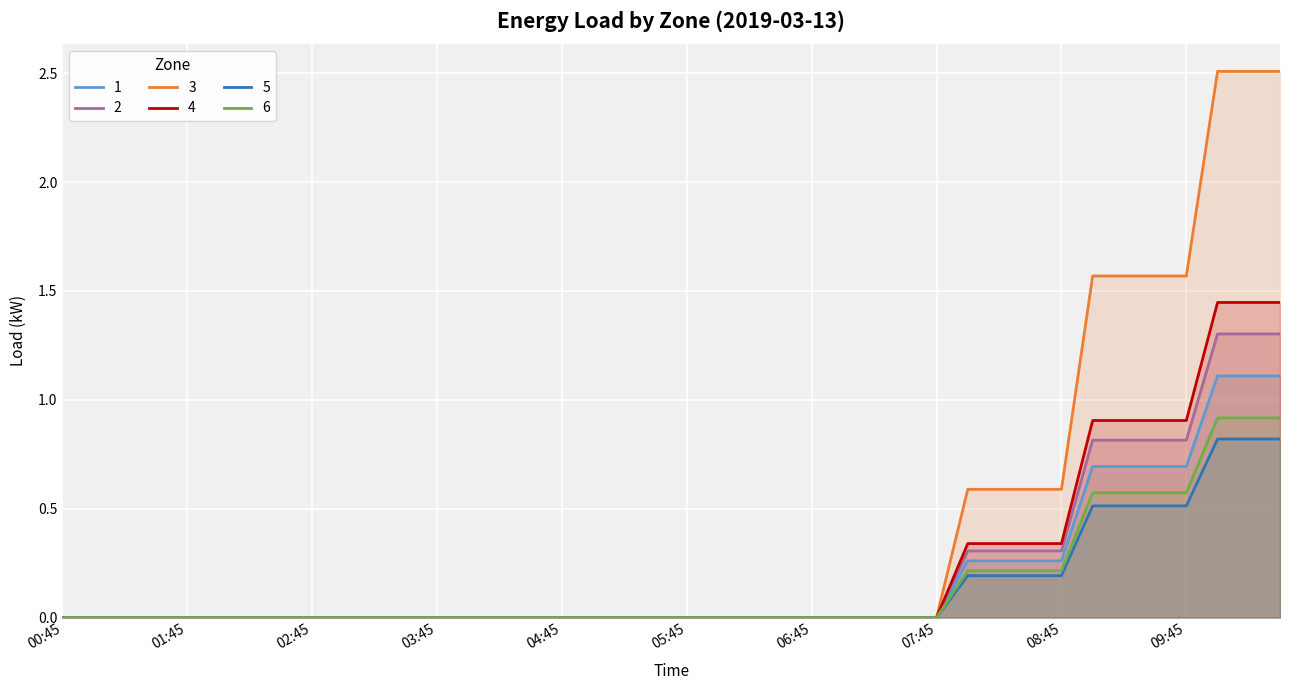

At how many categories does at least one series exceed 0?

11